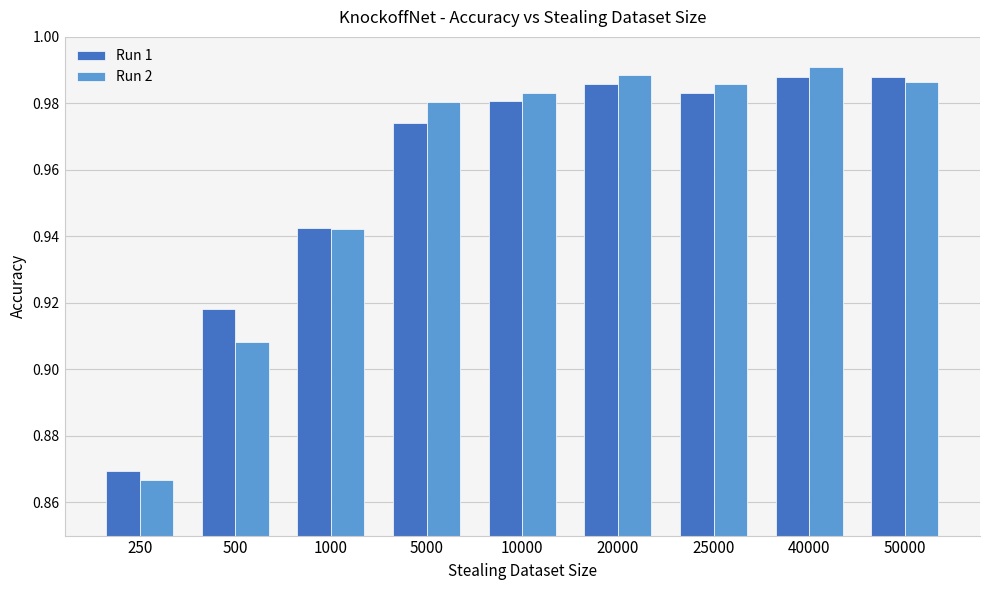

What is the sum of the Run 2 values at 20000 and 1000?

1.9